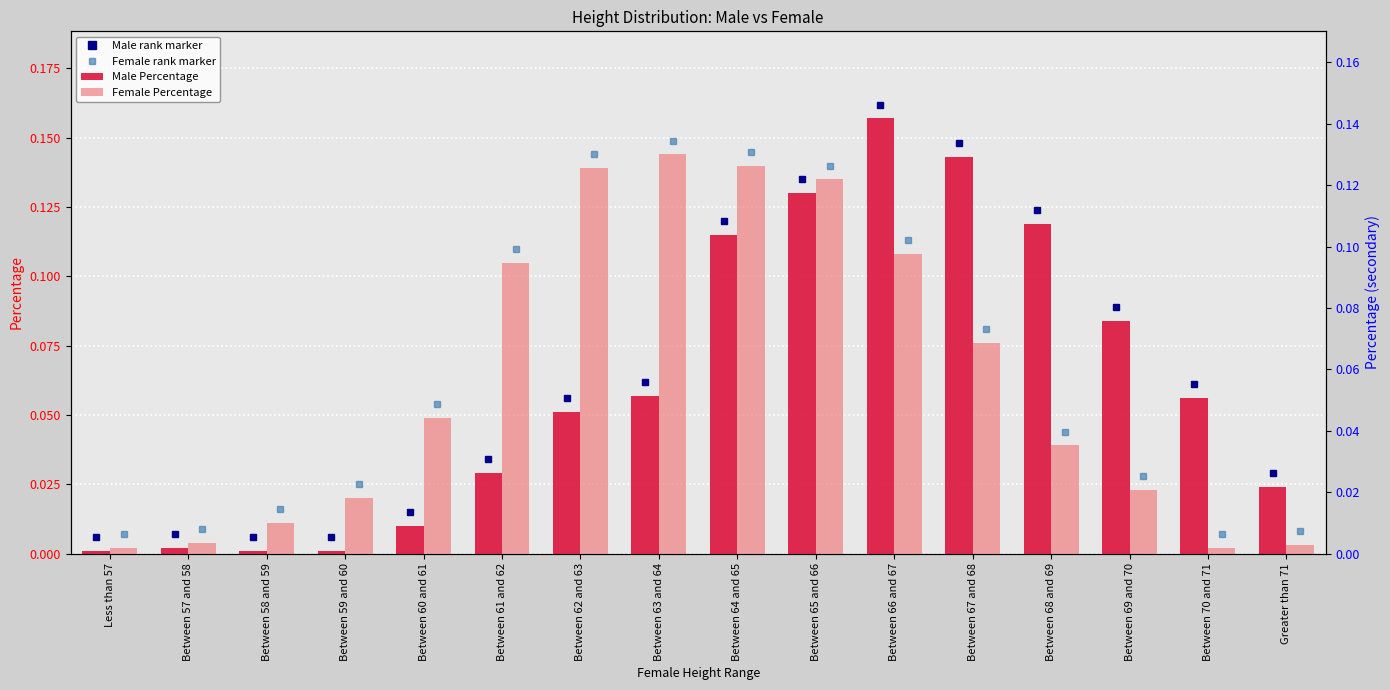

Which series changed the most between Between 57 and 58 and Greater than 71?

Male Percentage